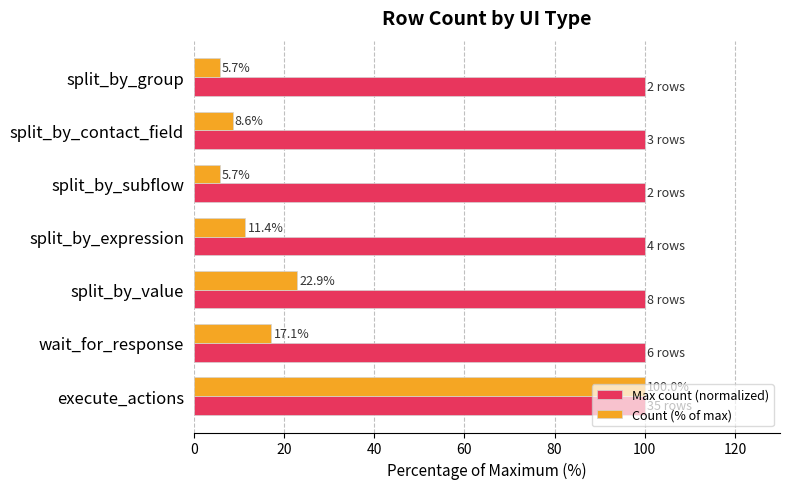

What is the average value of the Count (% of max) series?

24.5